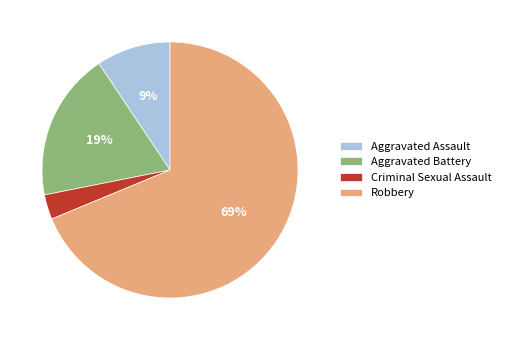

Is there a majority slice in this chart?

Yes